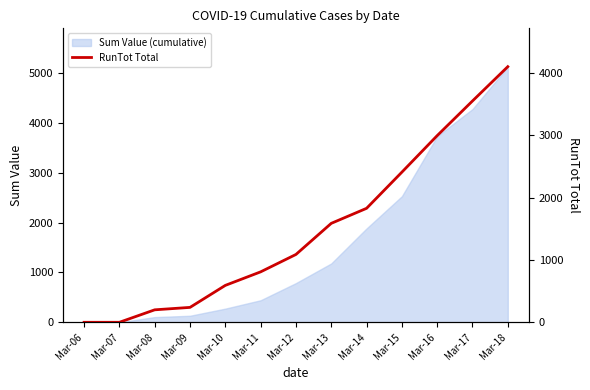

The value of Sum Value (cumulative) at Mar-13 is 1180. True or false?

True